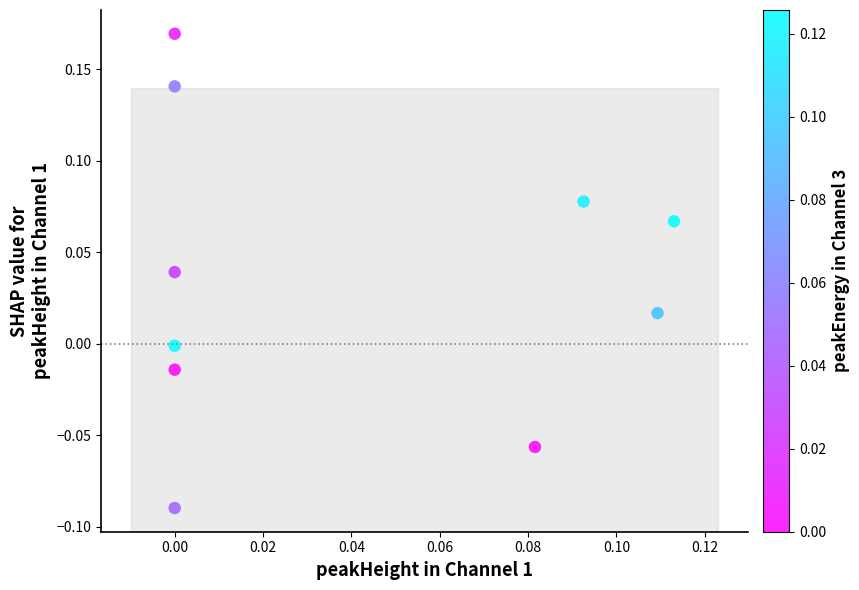

What is the range of Y values (max minus min)?

0.3